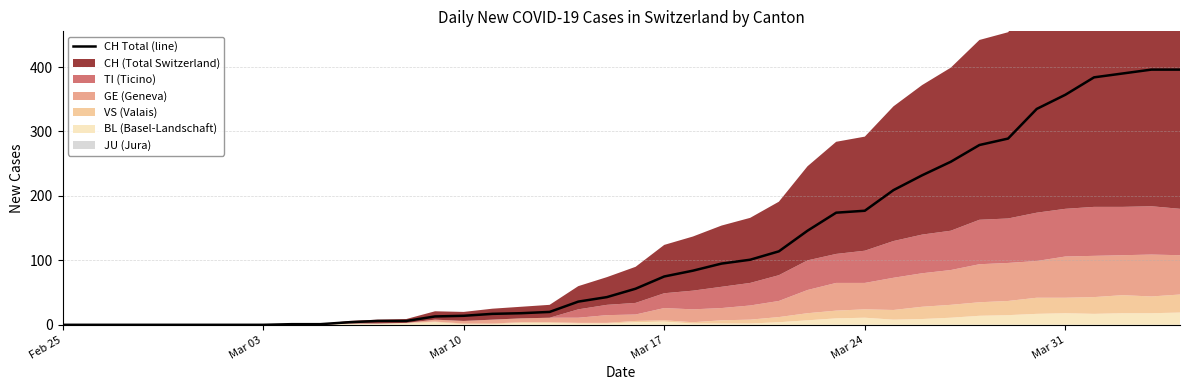

At which category does the chart reach its minimum across all series?

Feb 25